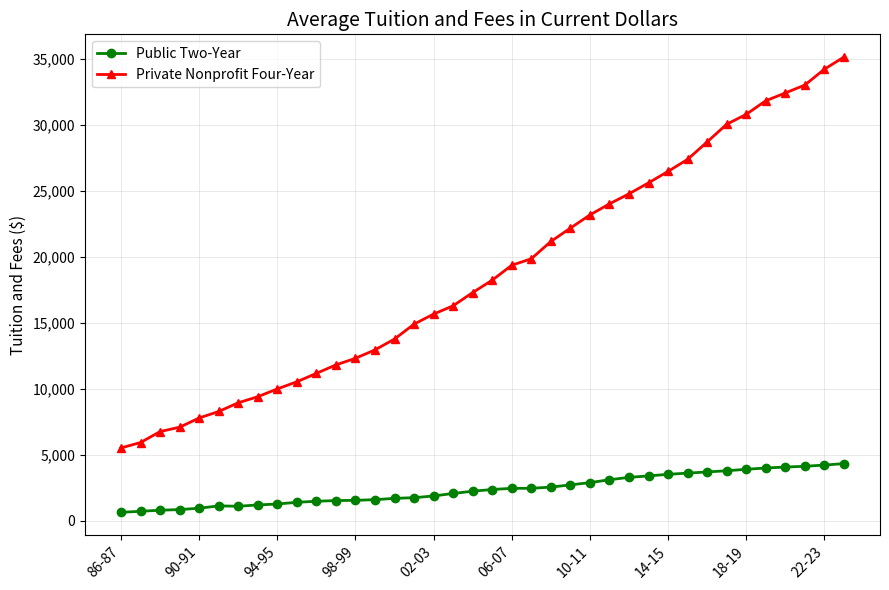

What is the maximum value shown in the chart?

35130